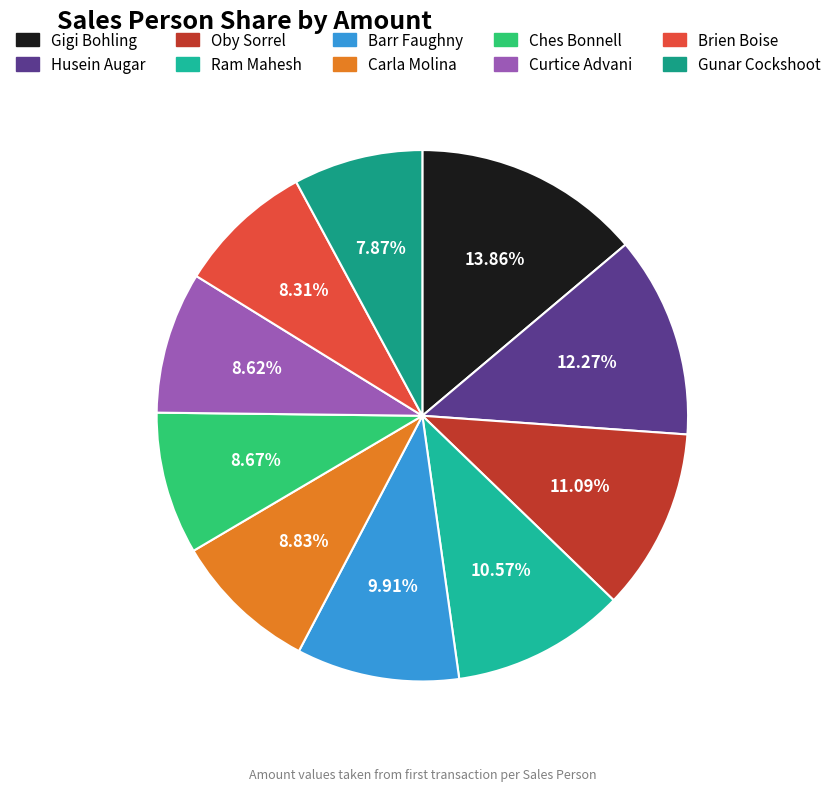

Which slice is the smallest?

Gunar Cockshoot